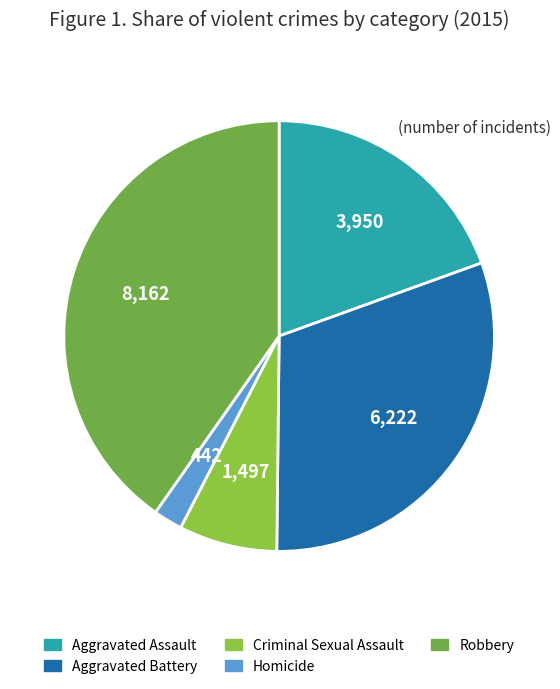

To the nearest percent, what is the average slice percentage?

20%